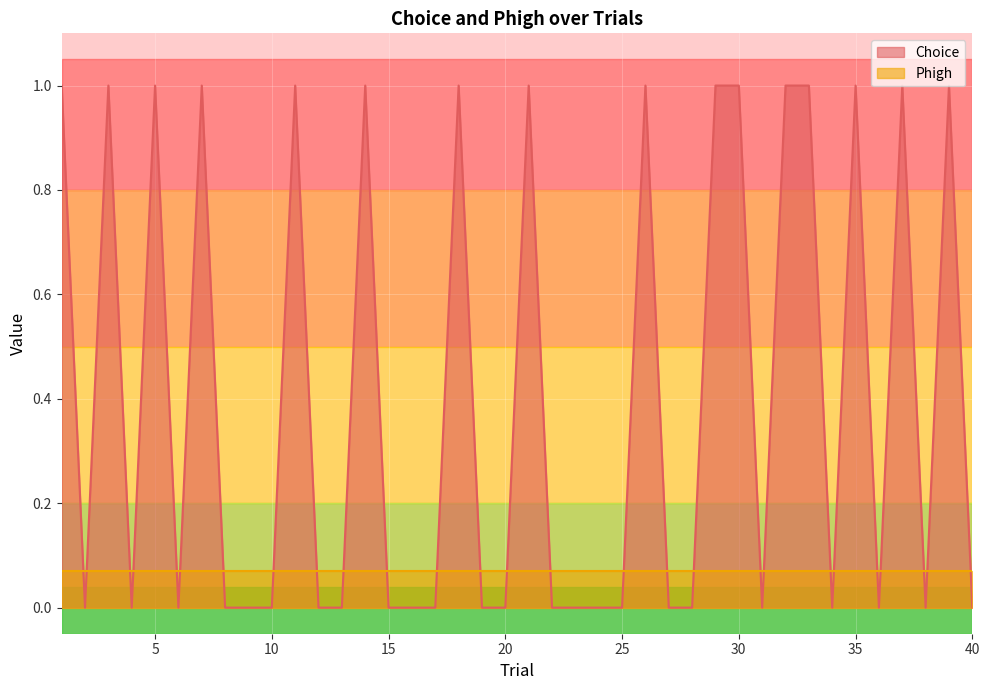

Reading left to right, transcribe all the data shown in this chart.

1=1	2=0	3=1	4=0	5=1	6=0	7=1	8=0	9=0	10=0	11=1	12=0	13=0	14=1	15=0	16=0	17=0	18=1	19=0	20=0	21=1	22=0	23=0	24=0	25=0	26=1	27=0	28=0	29=1	30=1	31=0	32=1	33=1	34=0	35=1	36=0	37=1	38=0	39=1	40=0